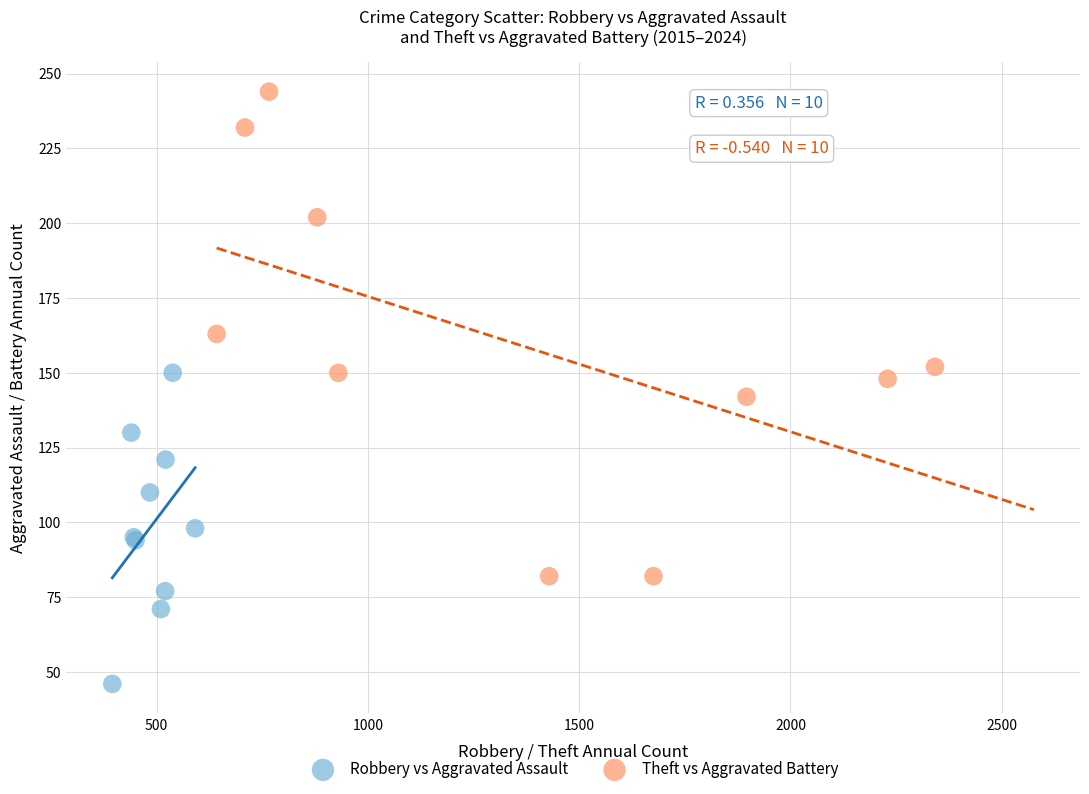

Which series contains the highest Y value?

Theft vs Aggravated Battery